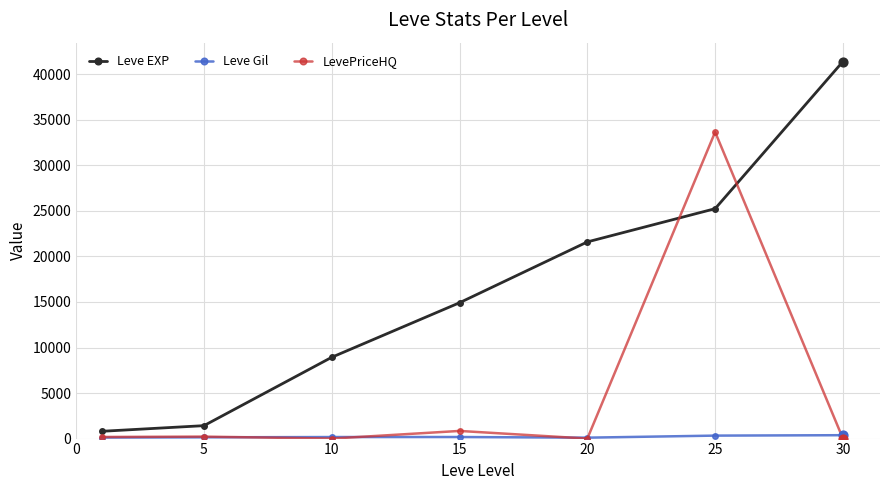

Which series has the largest total across all categories?

Leve EXP